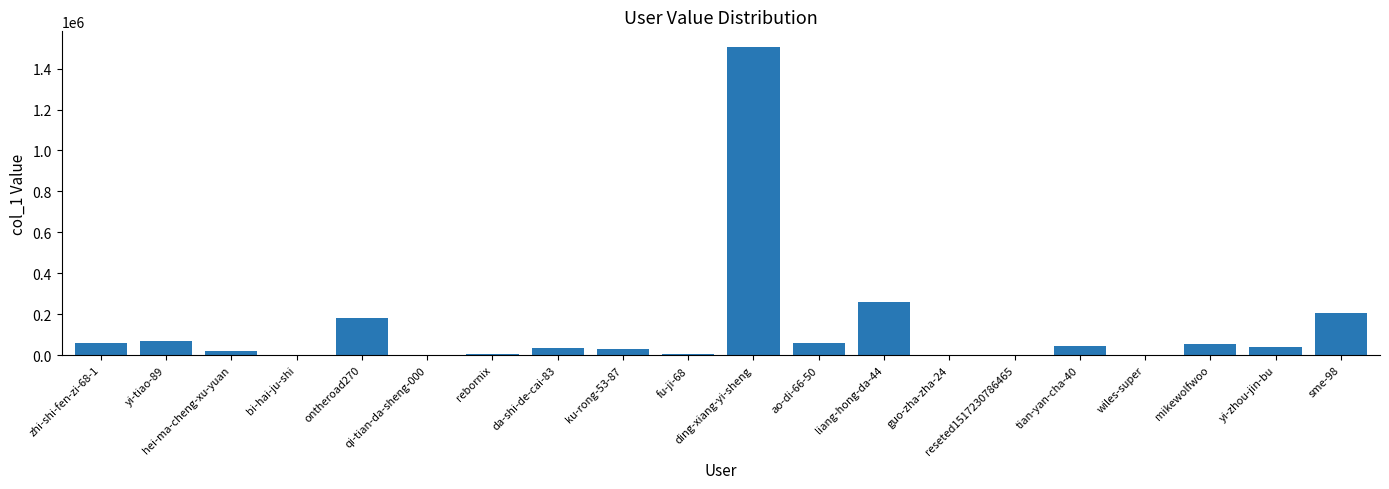

What is the sum of all values?

2583960